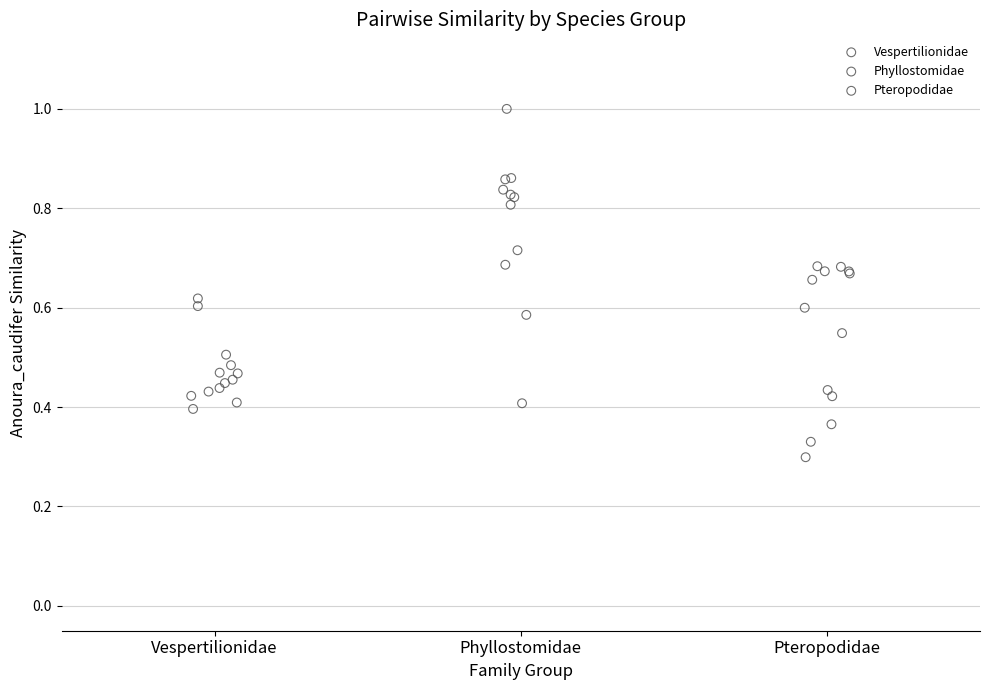

Which series contains the lowest Y value?

Pteropodidae